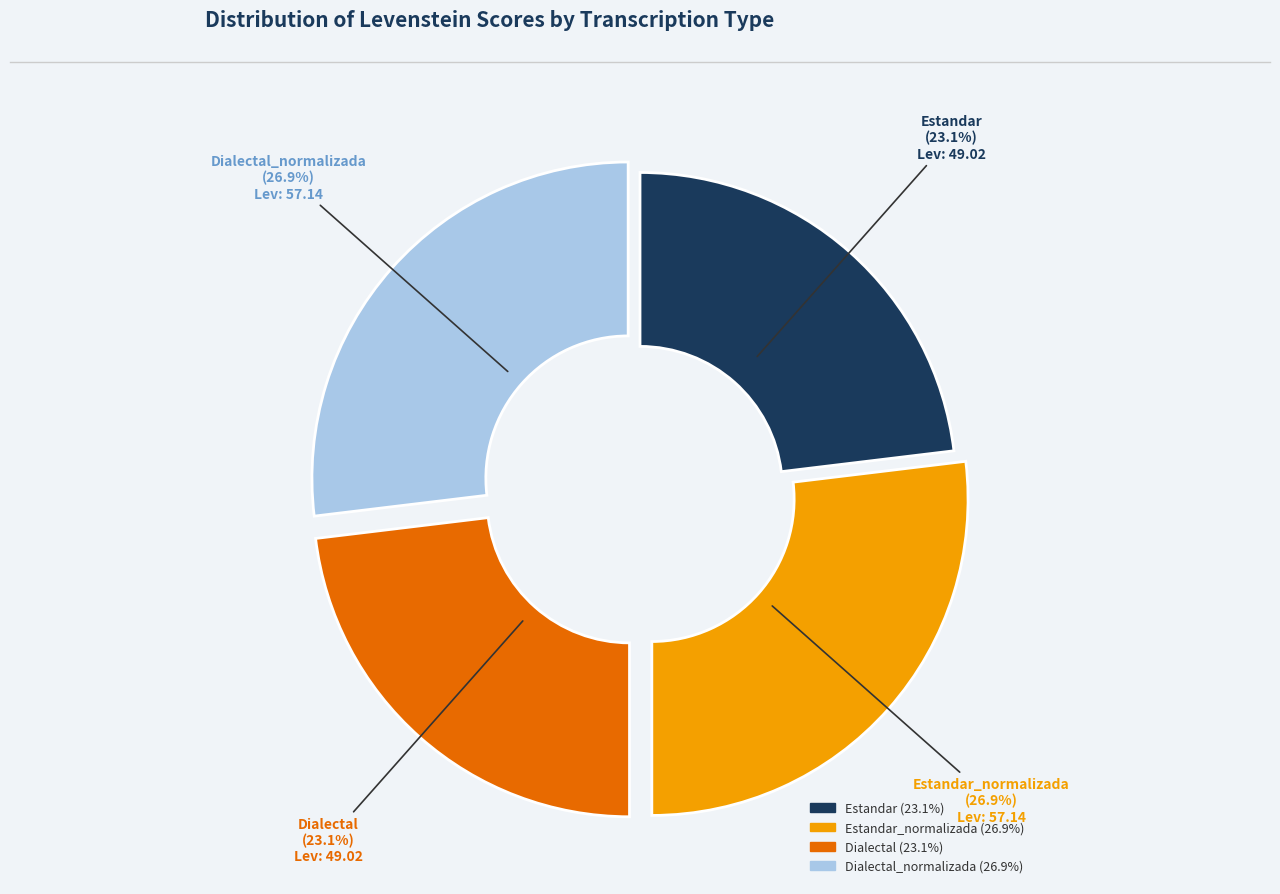

How much of the chart is everything except Dialectal_normalizada?

73.1%